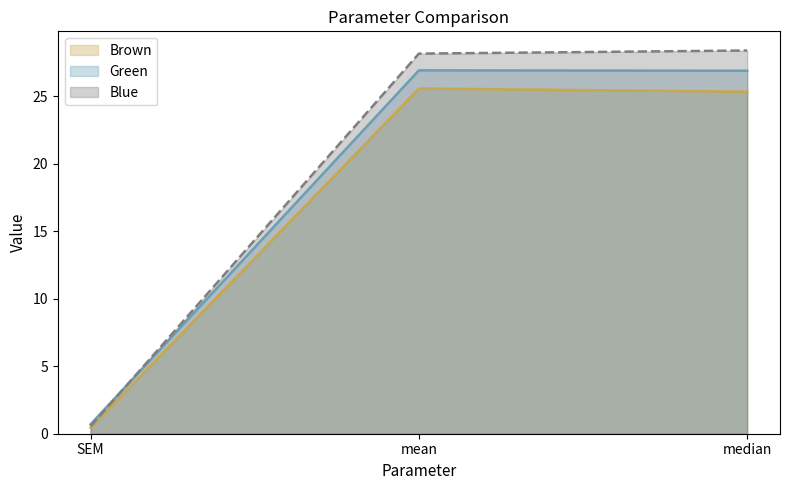

How many categories are shown in the chart?

3